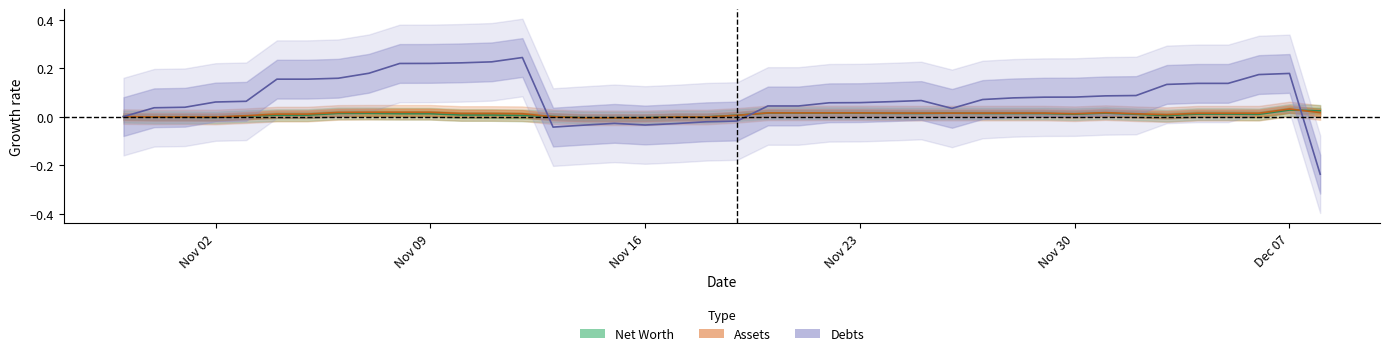

Is this an area chart (filled region under the line)?

No